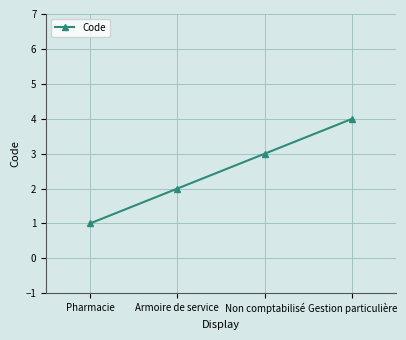

Reading left to right, list all the values displayed in this chart.

Pharmacie=1	Armoire de service=2	Non comptabilisé=3	Gestion particulière=4